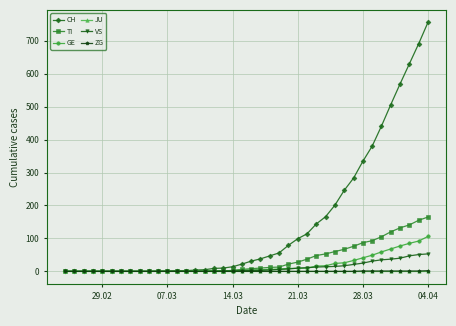

What are all the series names shown in the legend?

CH, TI, GE, JU, VS, ZG